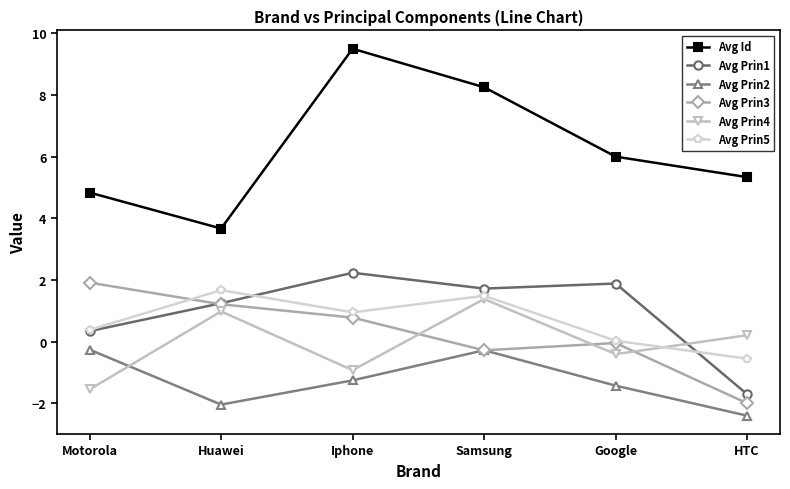

True or false: Avg Prin5 and Avg Prin1 cross at least once.

True